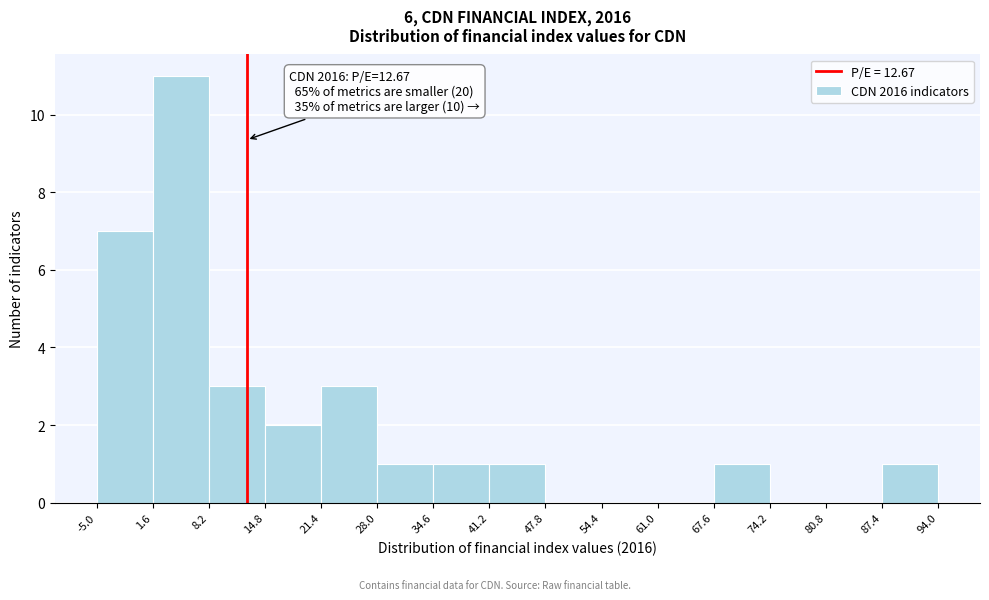

Over which range of the x-axis is the bar tallest?

1.6 to 8.2